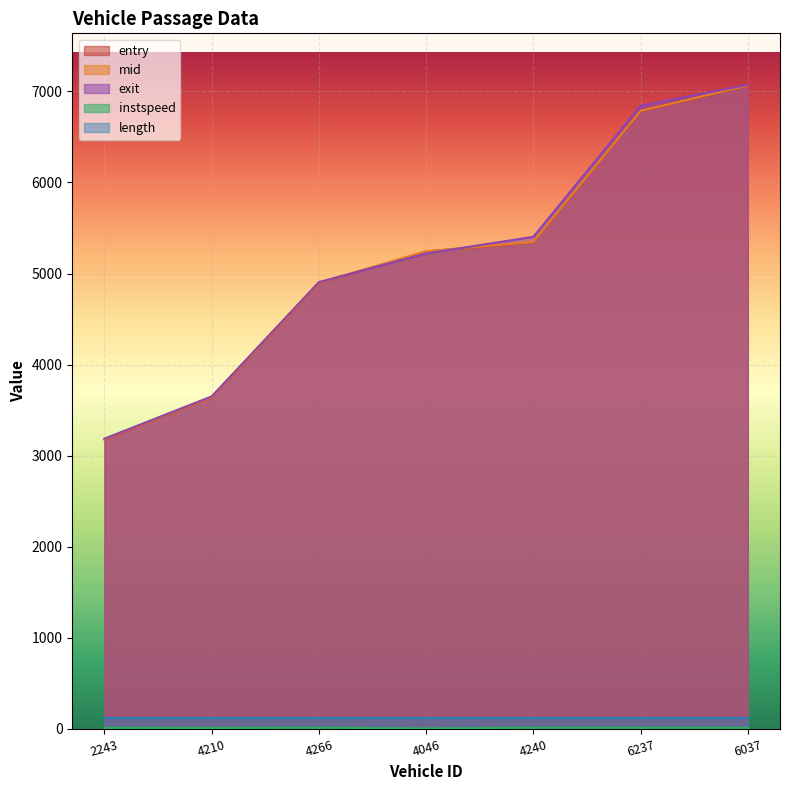

Which category has the lowest value across all series?

4046